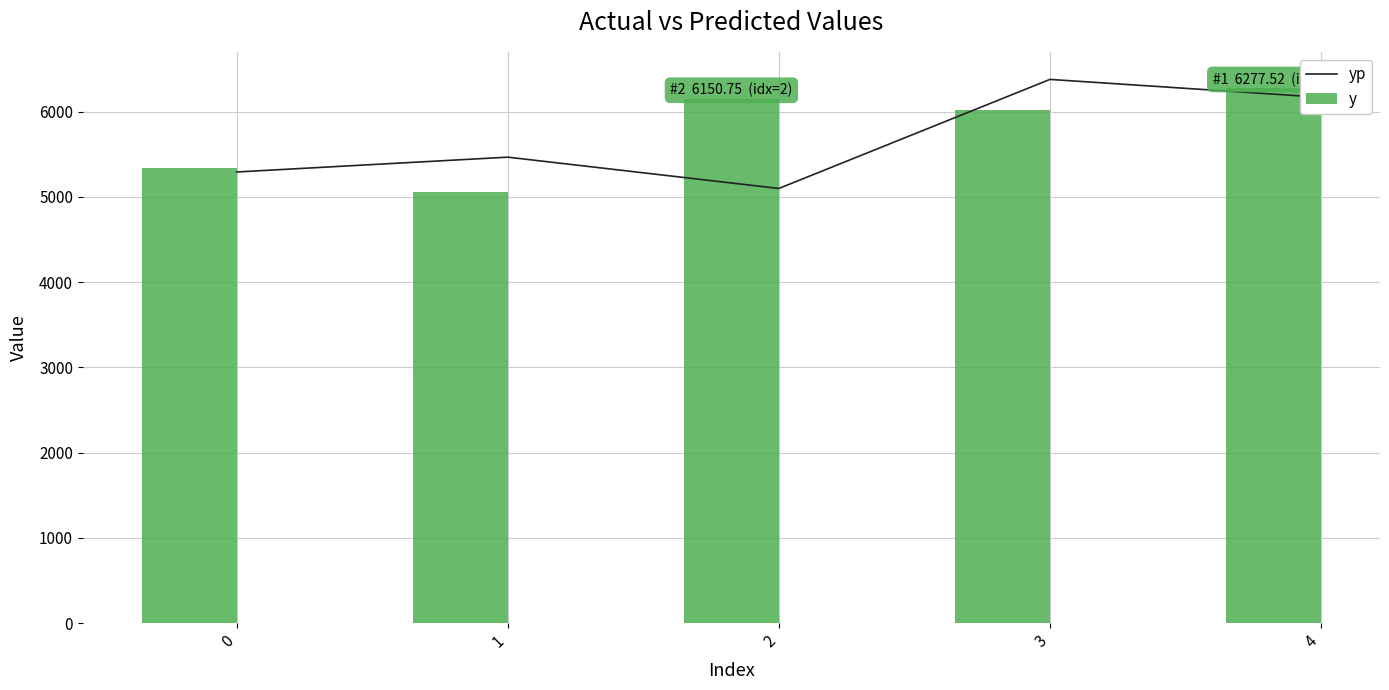

The yp series shows 5098.9 at 2. True or false?

True